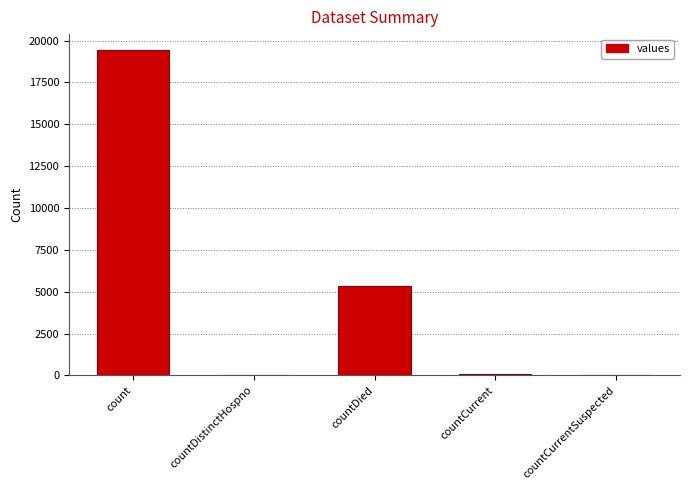

What is the change in value from count to countDied?

-14063